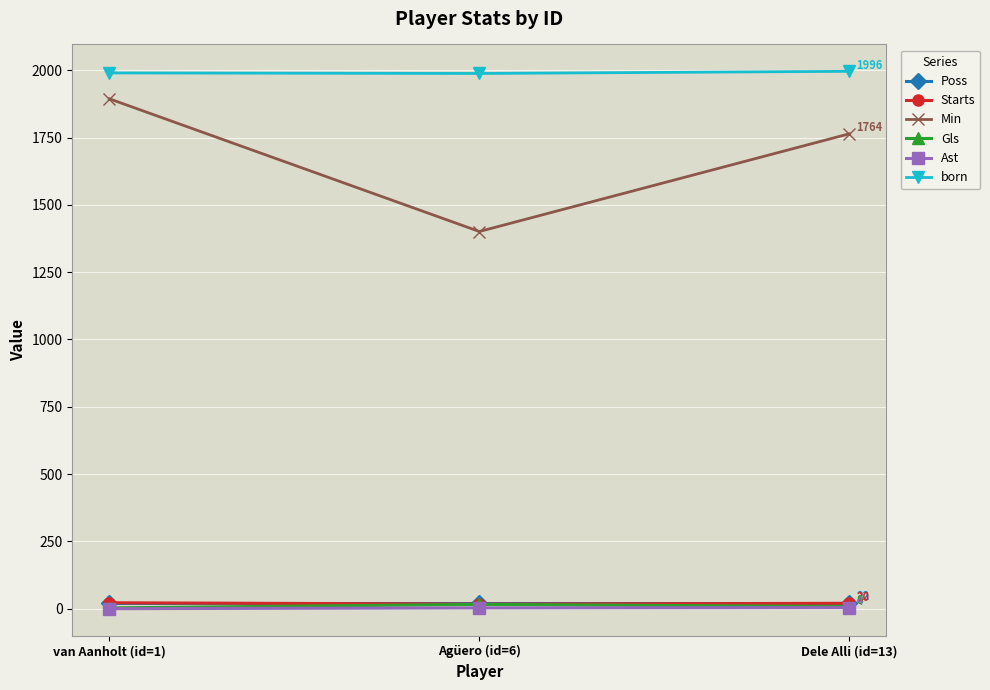

The Min series shows 1764 at Dele Alli (id=13). True or false?

True